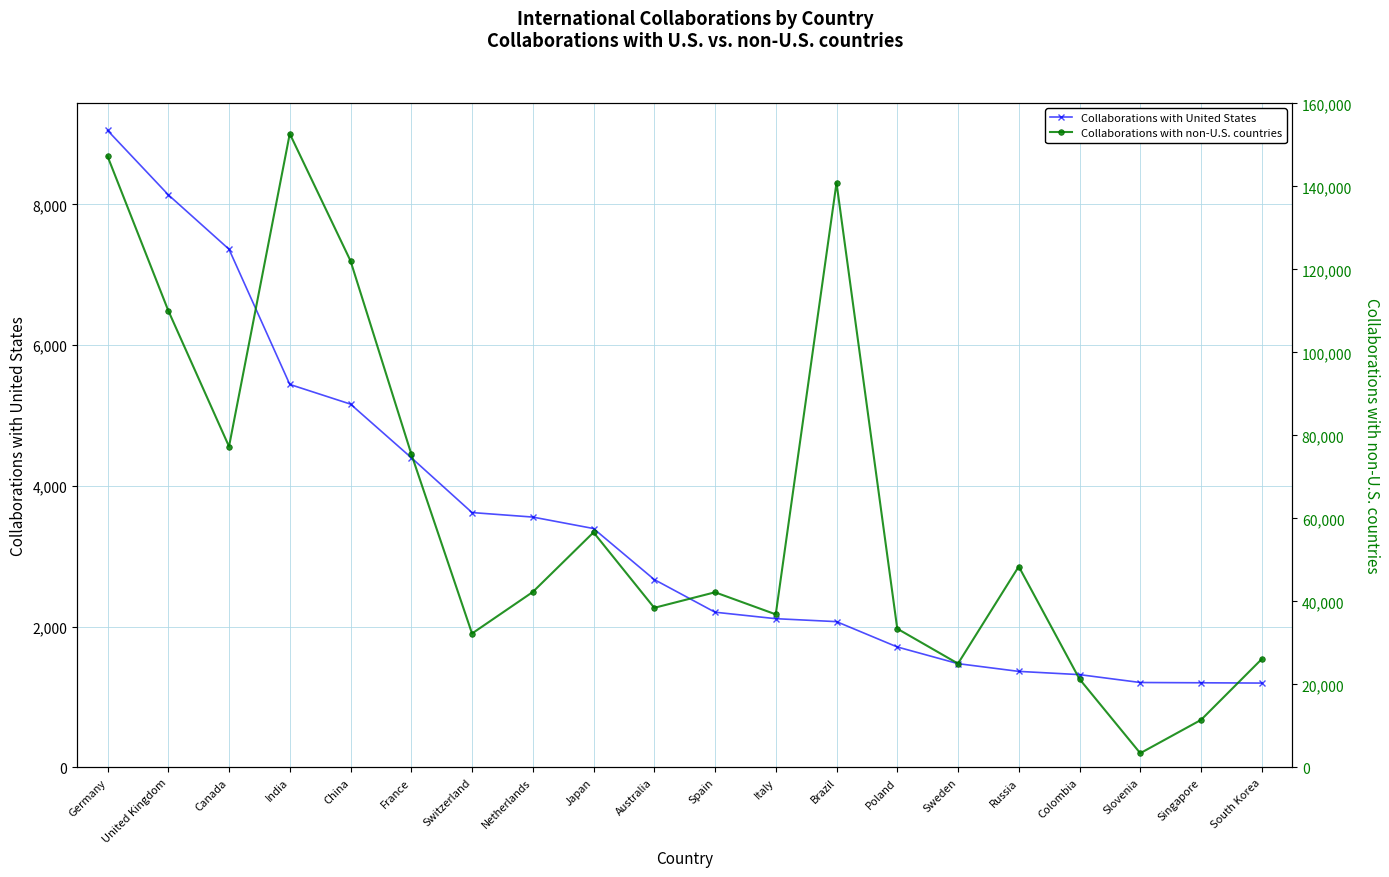

Rank the series at Slovenia from highest to lowest value.

Collaborations with non-U.S. countries, Collaborations with United States